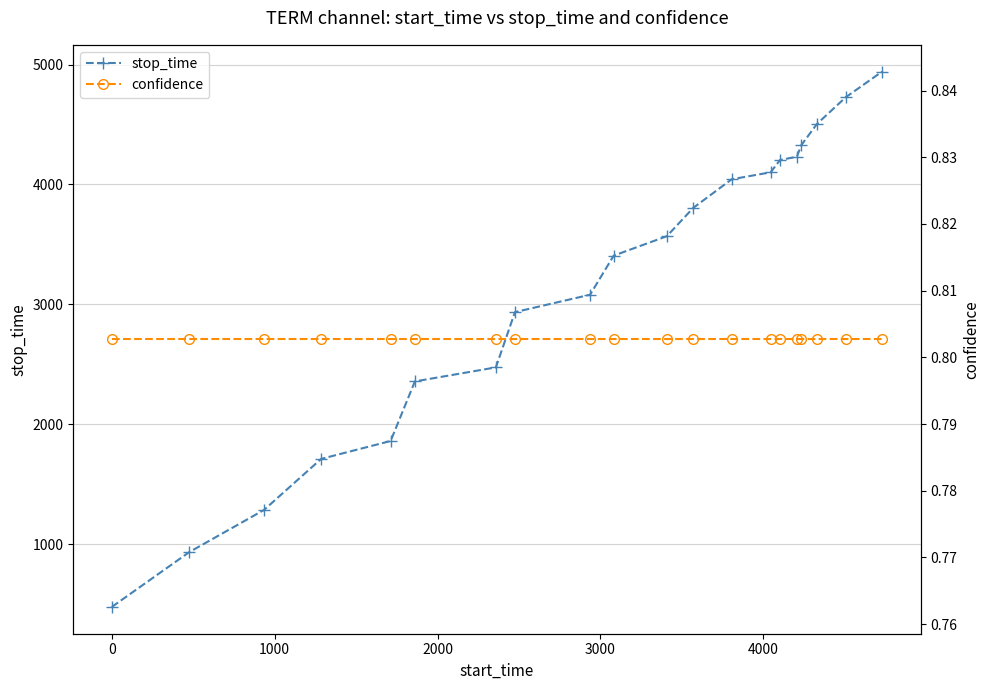

What is the highest value of the stop_time series?

4941